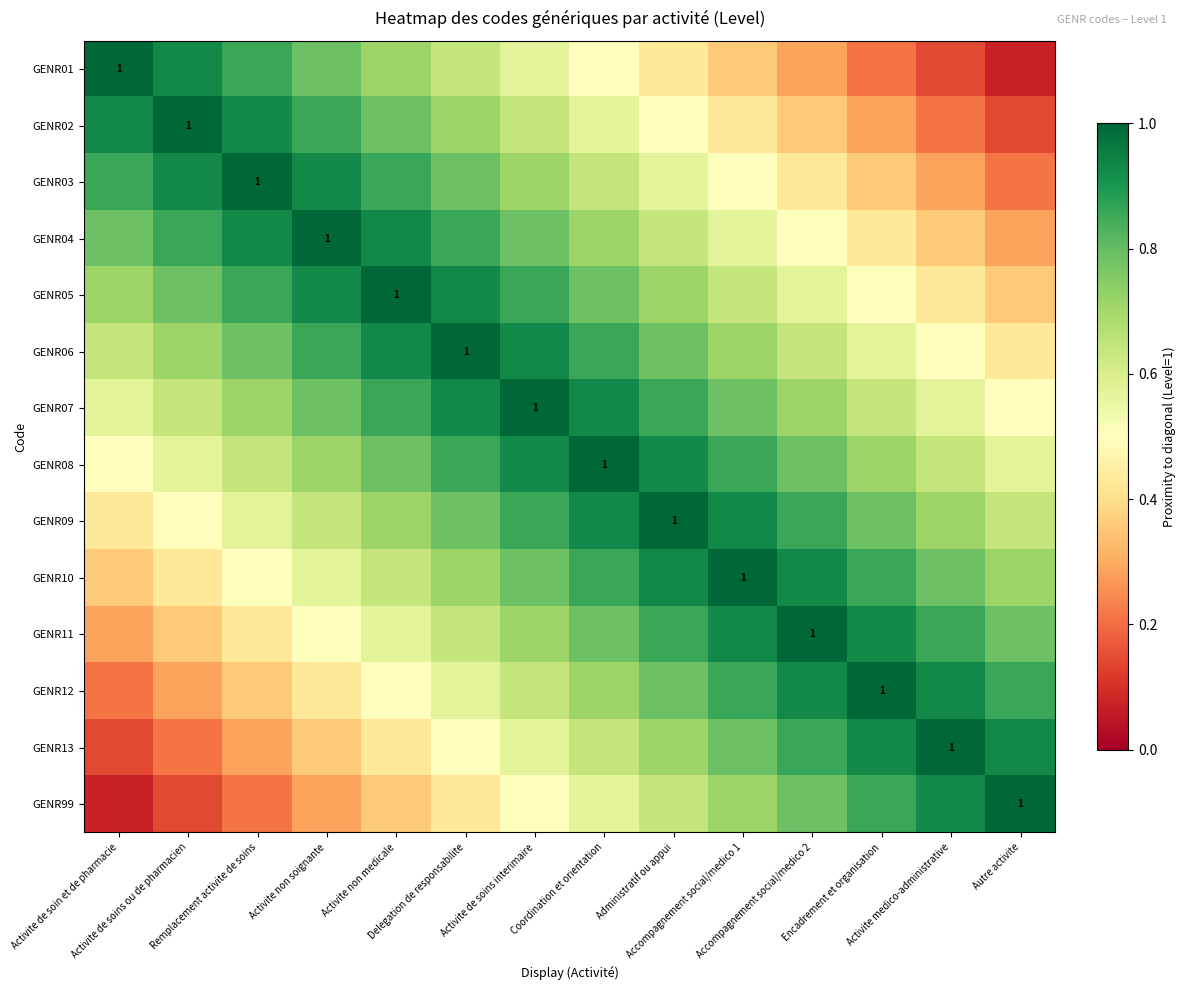

At Delegation de responsabilite, list the series in order from largest to smallest.

GENR06, GENR05, GENR07, GENR04, GENR08, GENR03, GENR09, GENR02, GENR10, GENR01, GENR11, GENR12, GENR13, GENR99